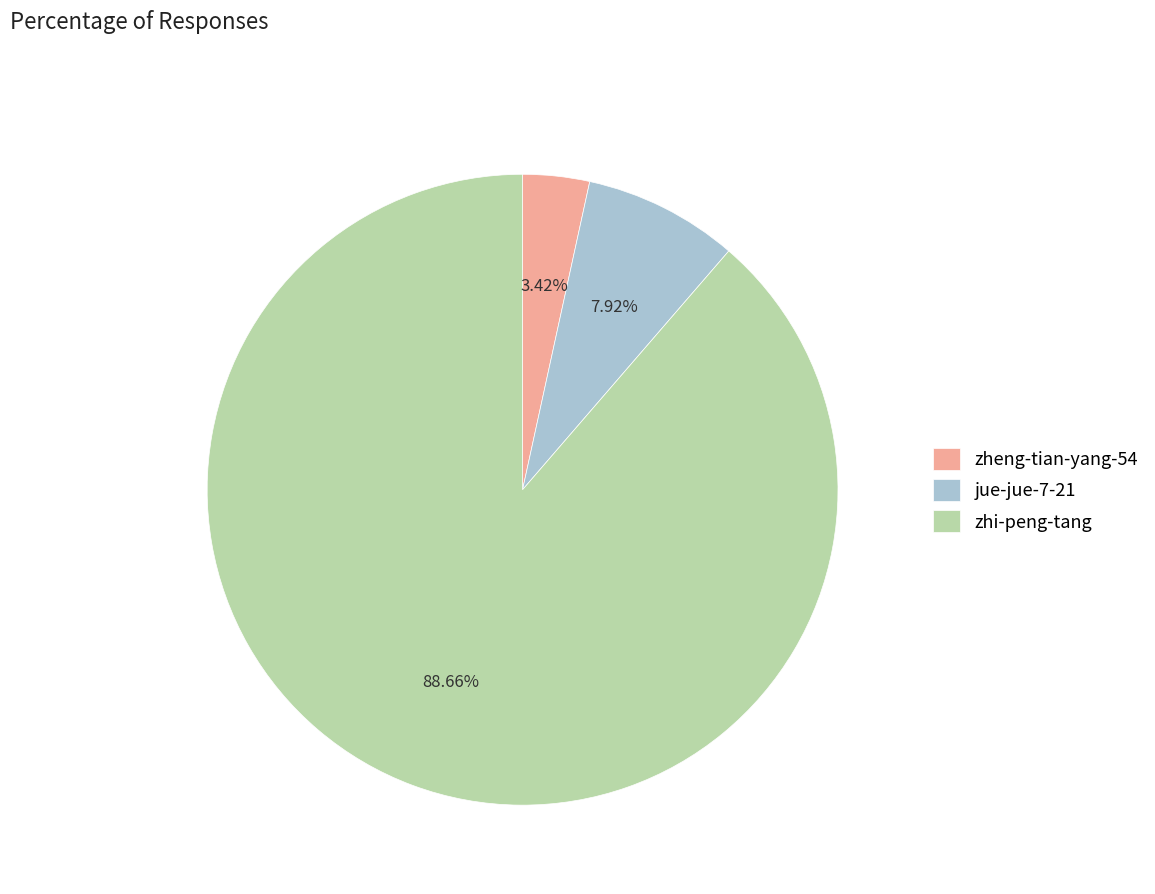

What percentage is the jue-jue-7-21 slice, to the nearest percent?

8%